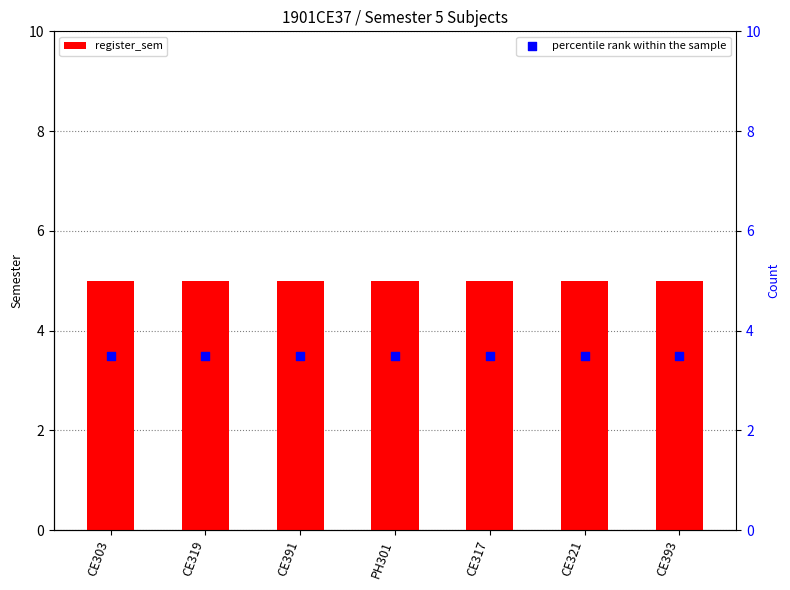

Is the value of percentile rank within the sample at CE321 greater than the value of register_sem at CE391?

No